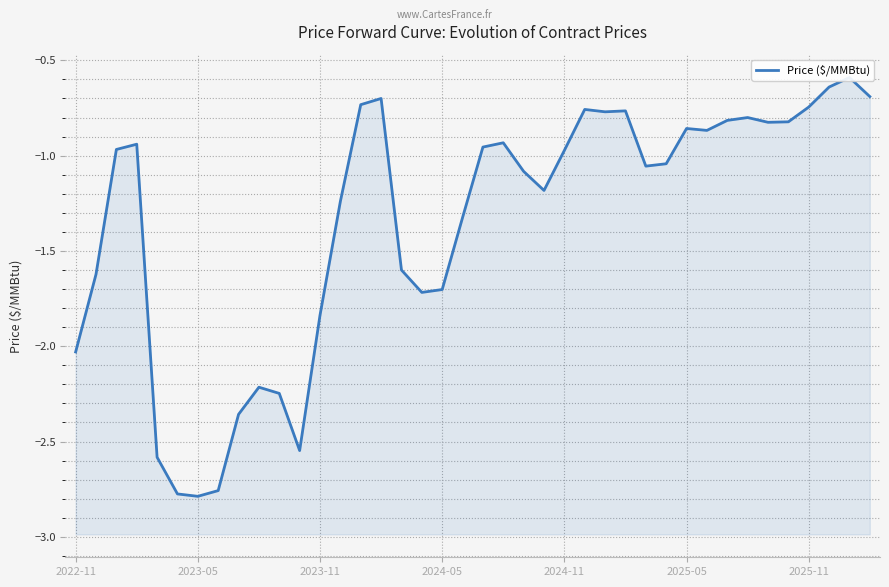

What is the smallest value displayed?

-2.8